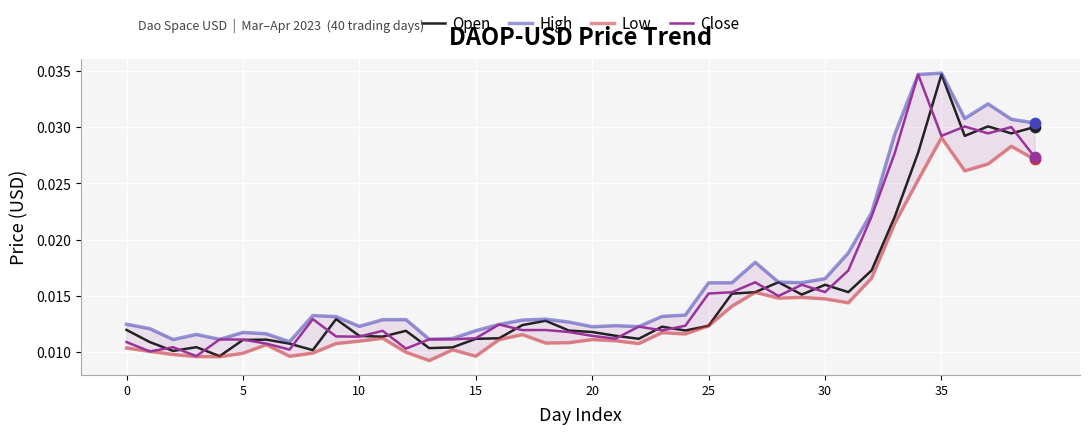

Which series reaches the minimum Y coordinate?

Low